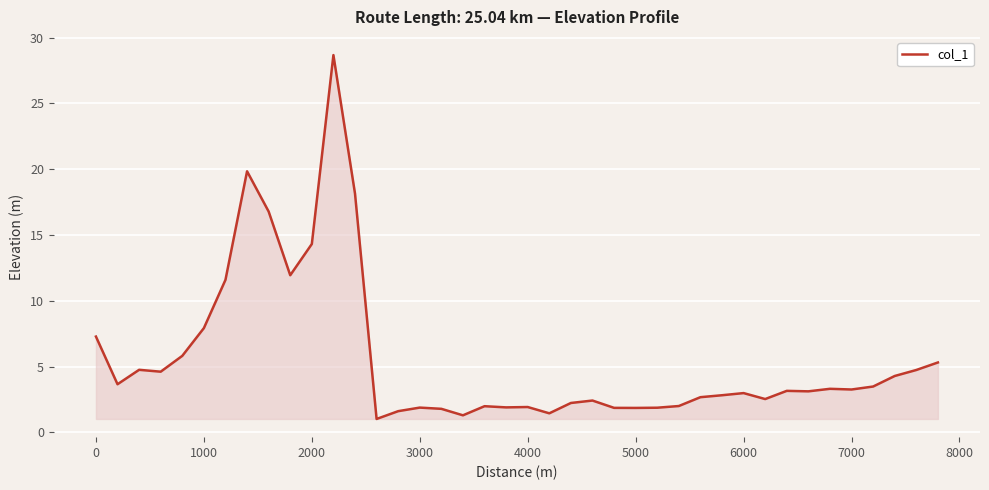

What is the smallest value displayed?

1.0